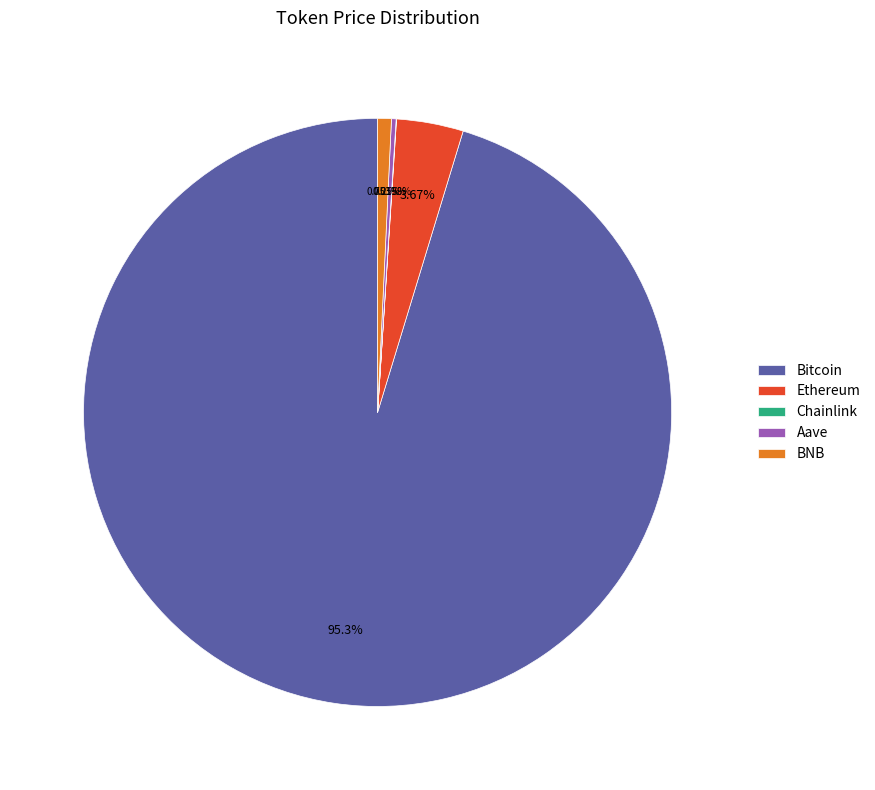

Which has a higher value, Bitcoin or Ethereum?

Bitcoin